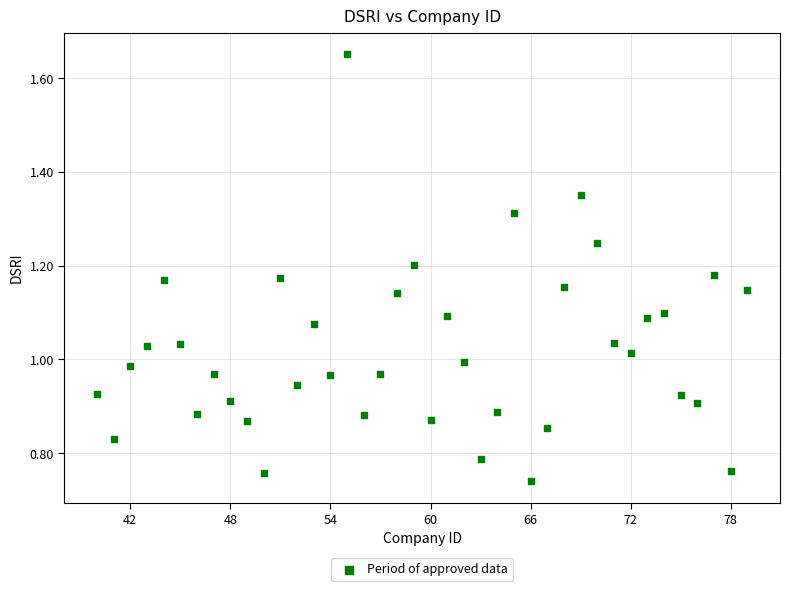

What is the range of X values (max minus min)?

39.0